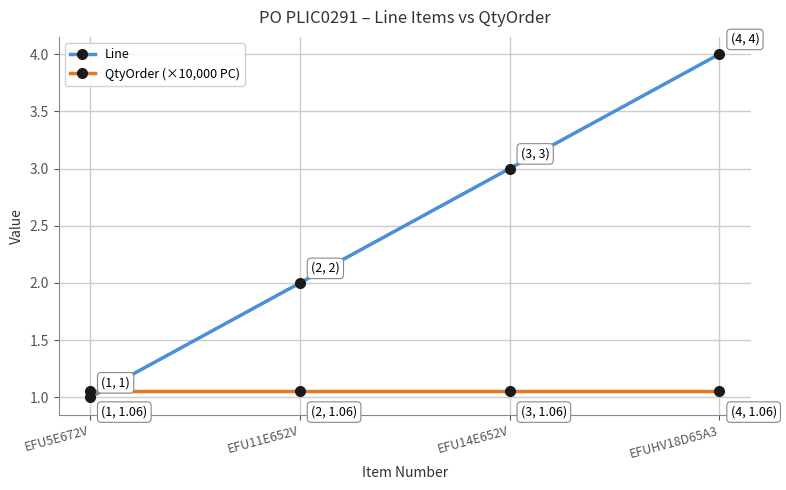

What is the label of the 4th point from the right?

EFU5E672V